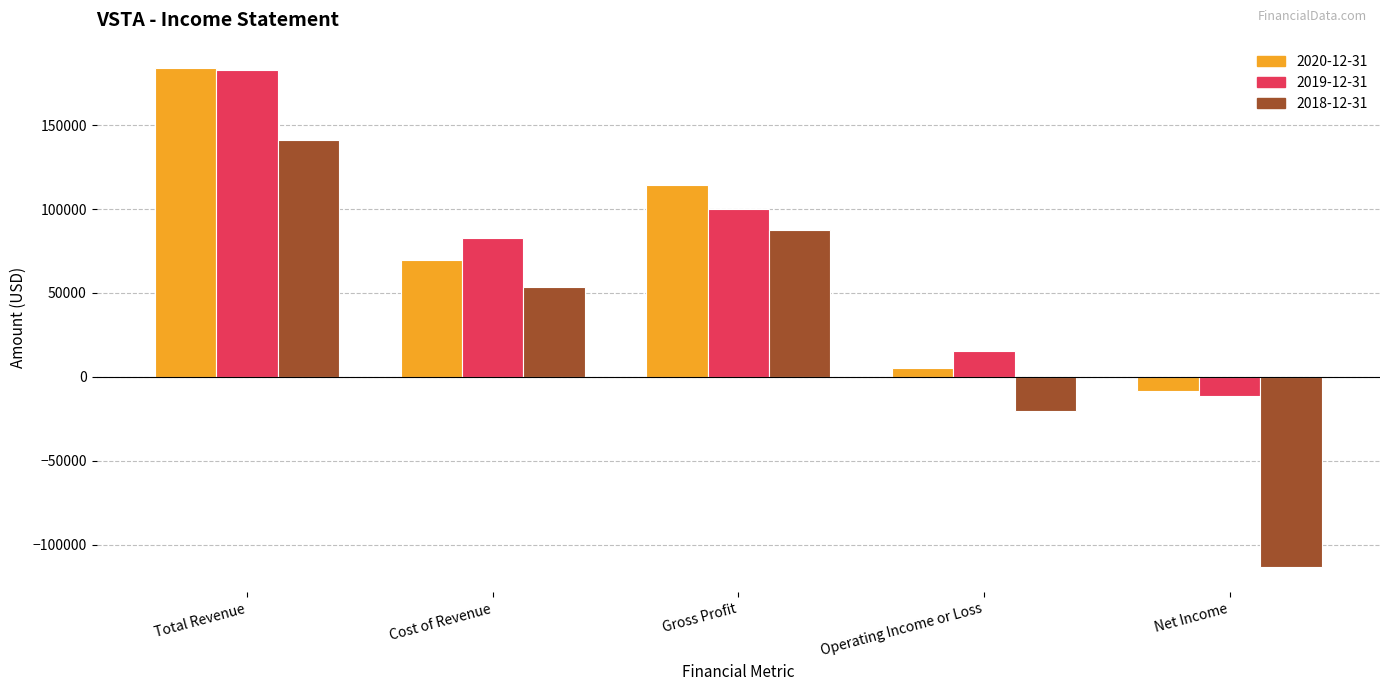

What is the maximum value for 2019-12-31?

182800